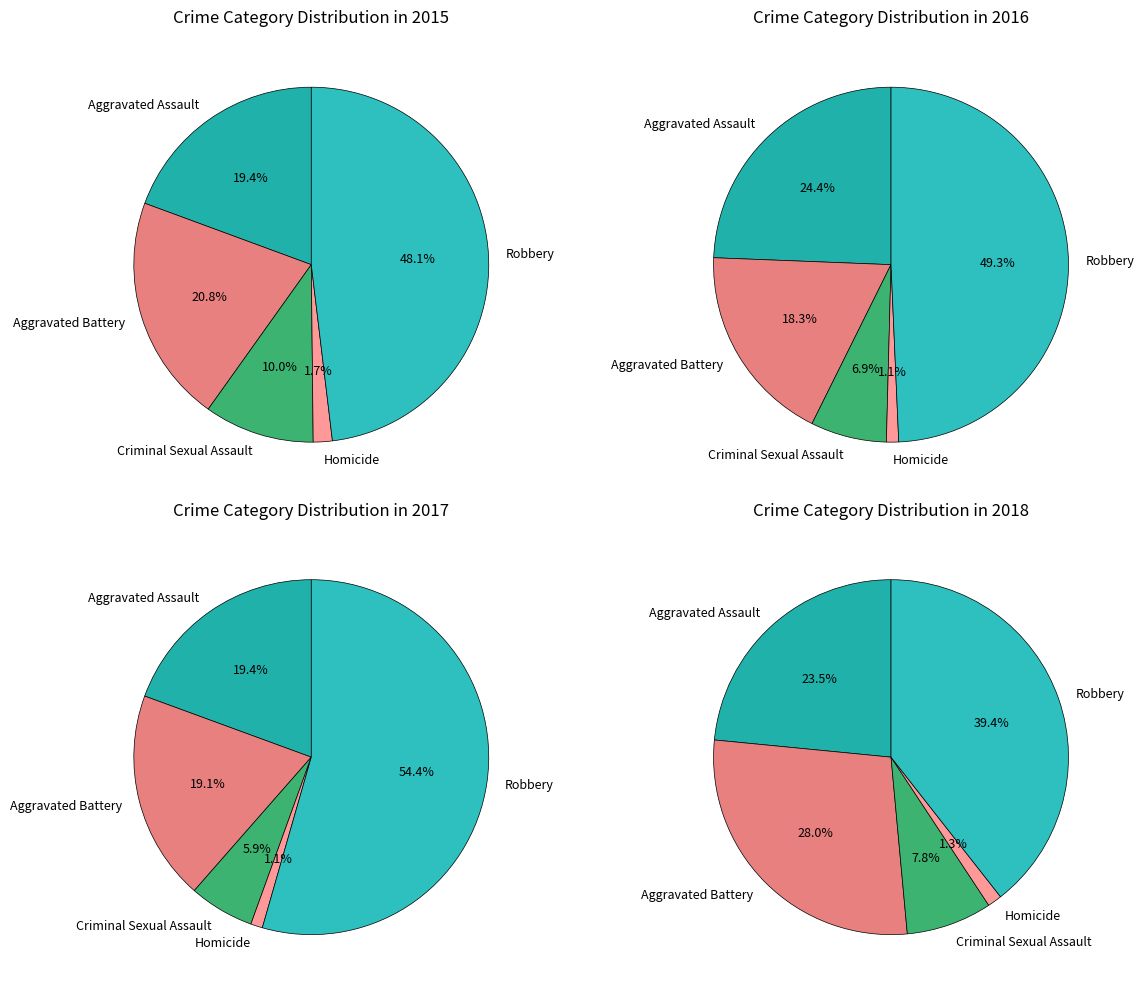

What is the smallest slice in the pie chart?

Homicide